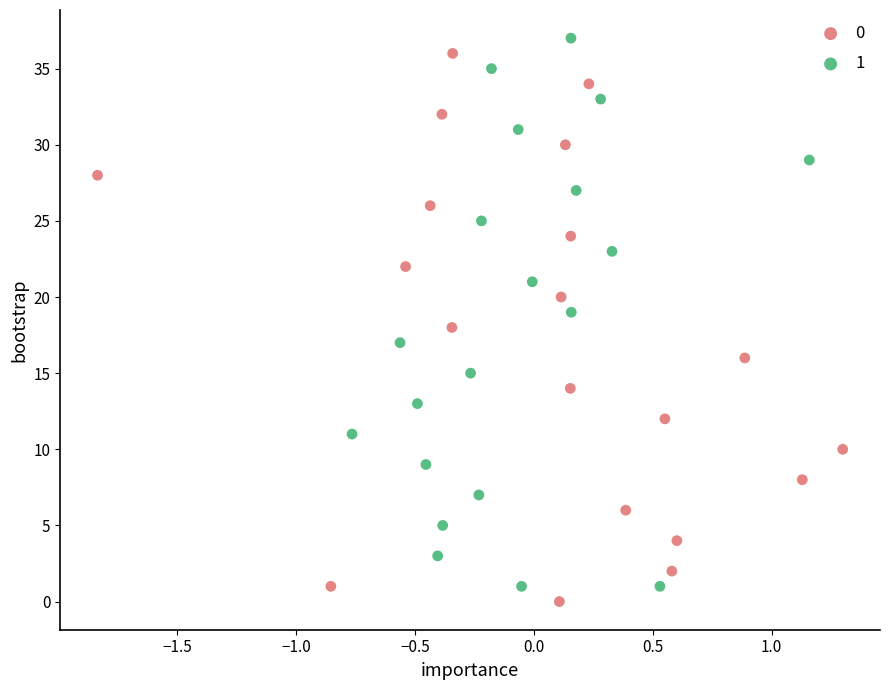

What are all the series names shown in the legend?

0, 1